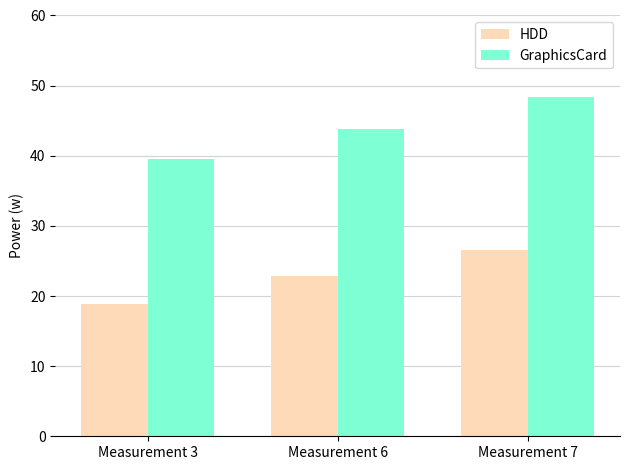

List the labels in order of GraphicsCard value, smallest first.

Measurement 3, Measurement 6, Measurement 7